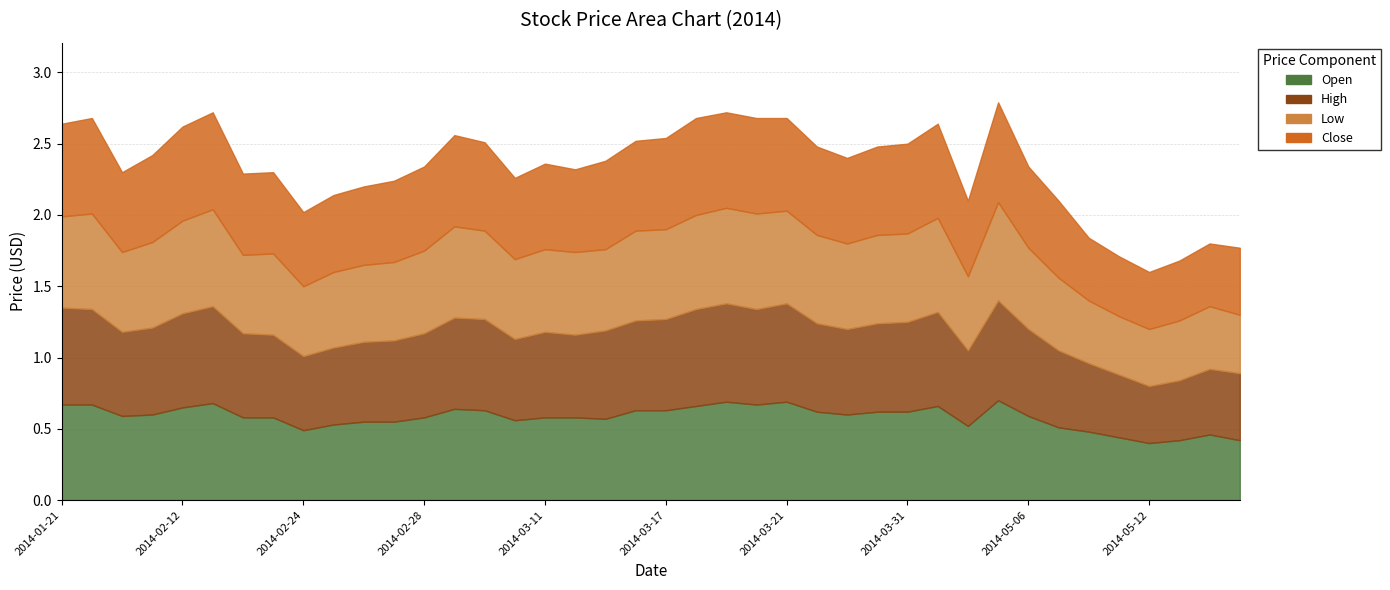

Count the number of categories in the chart.

40